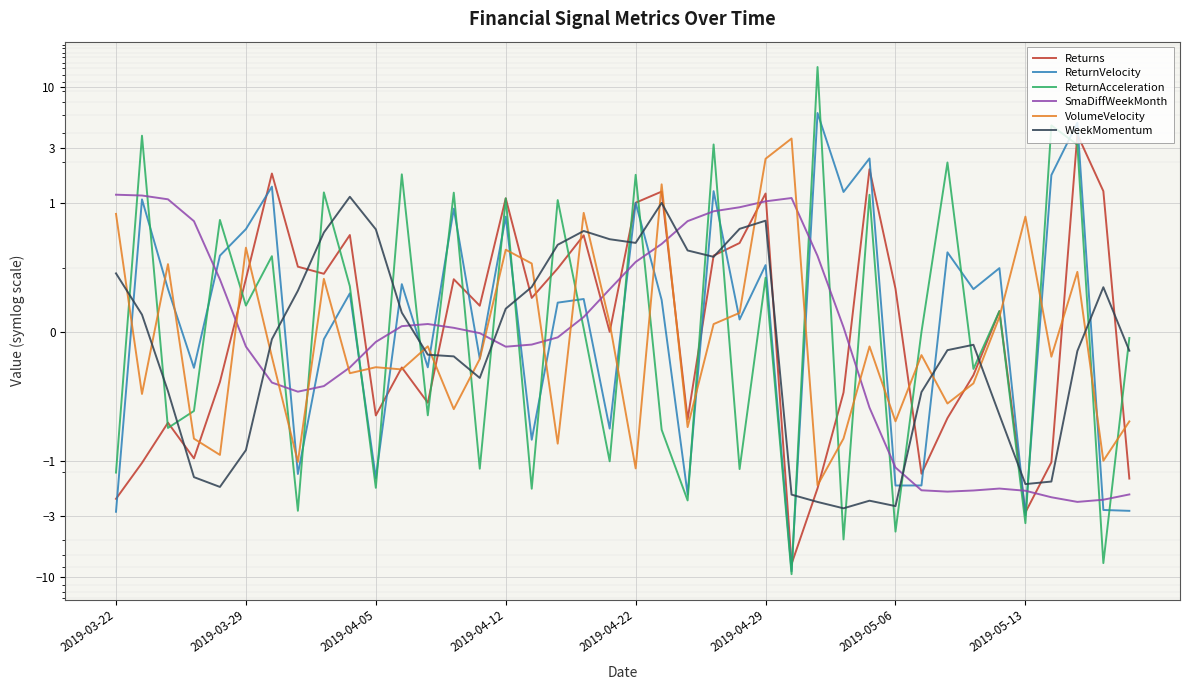

Rank the series by their maximum value, from lowest to highest.

WeekMomentum, SmaDiffWeekMonth, VolumeVelocity, Returns, ReturnVelocity, ReturnAcceleration